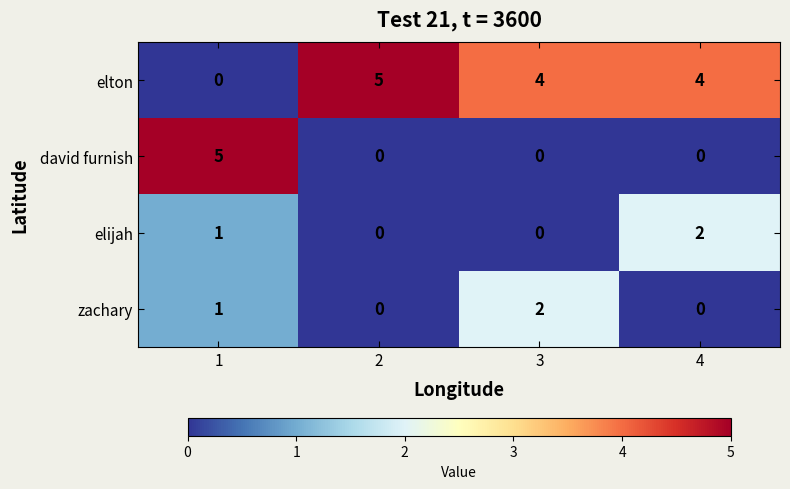

What is the total value across all series at 2?

5